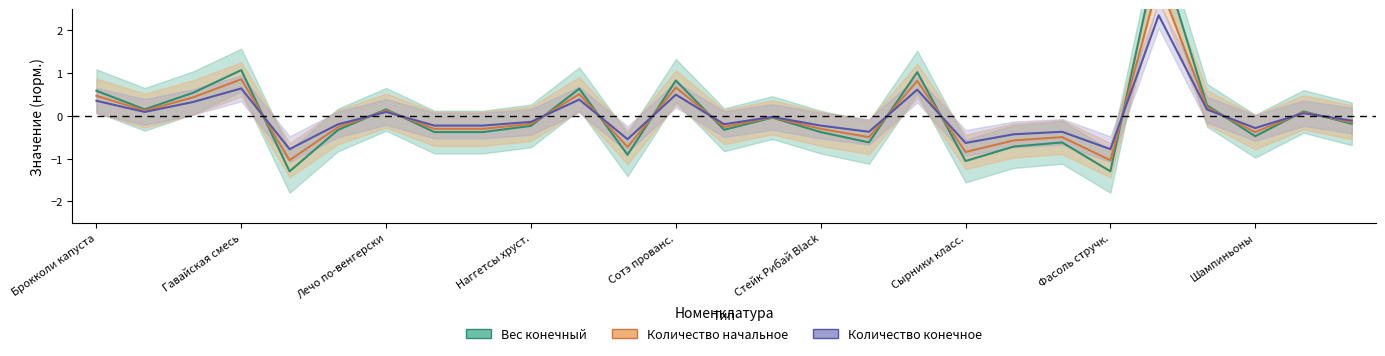

How many positive values does the Количество начальное series have?

11